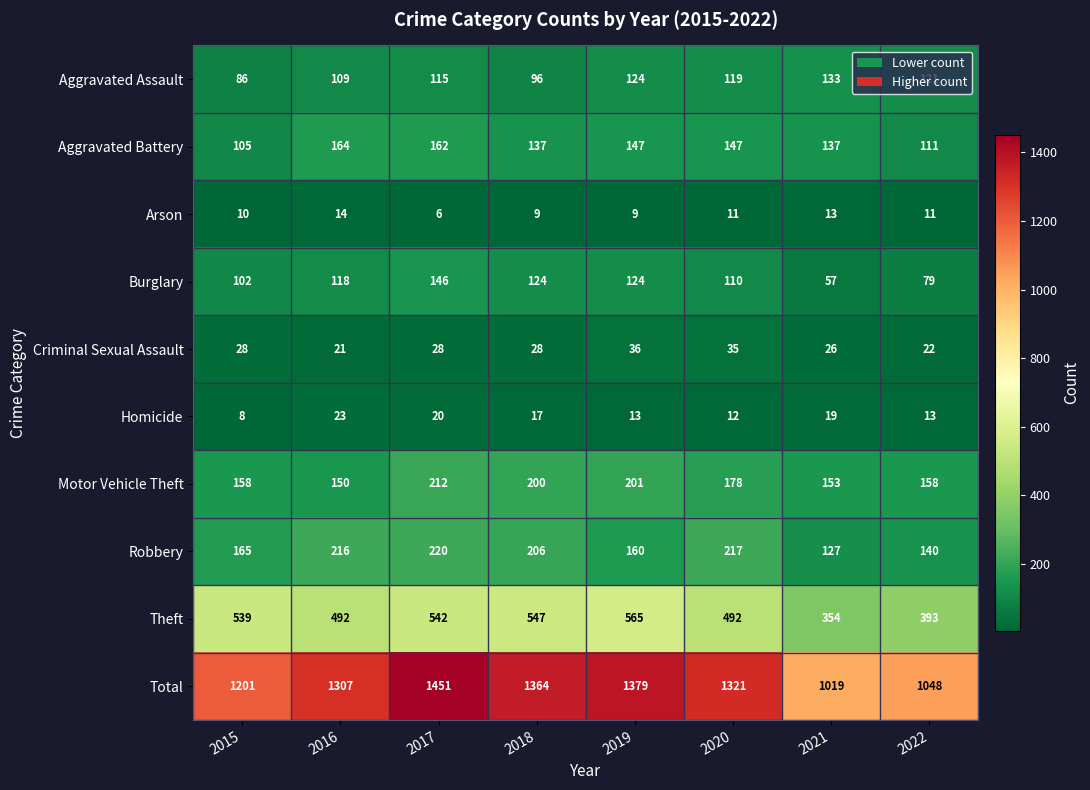

Rank the series at 2022 from highest to lowest value.

Total, Theft, Motor Vehicle Theft, Robbery, Aggravated Assault, Aggravated Battery, Burglary, Criminal Sexual Assault, Homicide, Arson